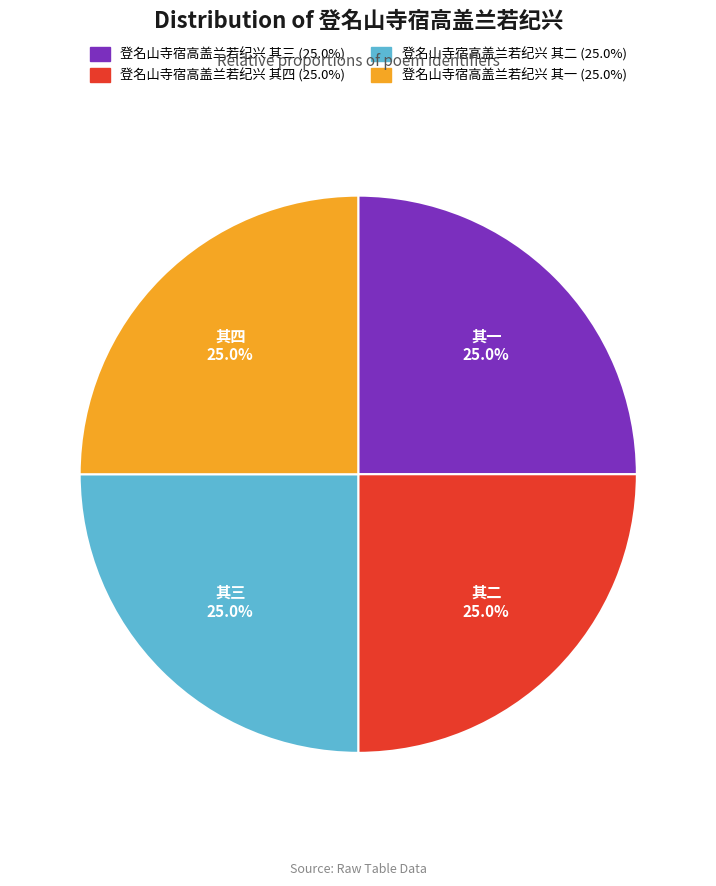

How much of the chart is everything except 登名山寺宿高盖兰若纪兴 其四?

75.0%